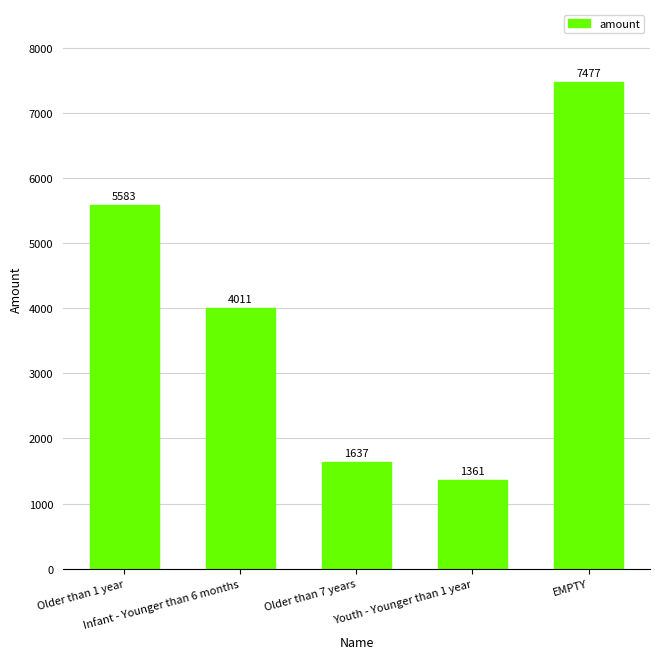

What position from the left is Youth - Younger than 1 year?

4